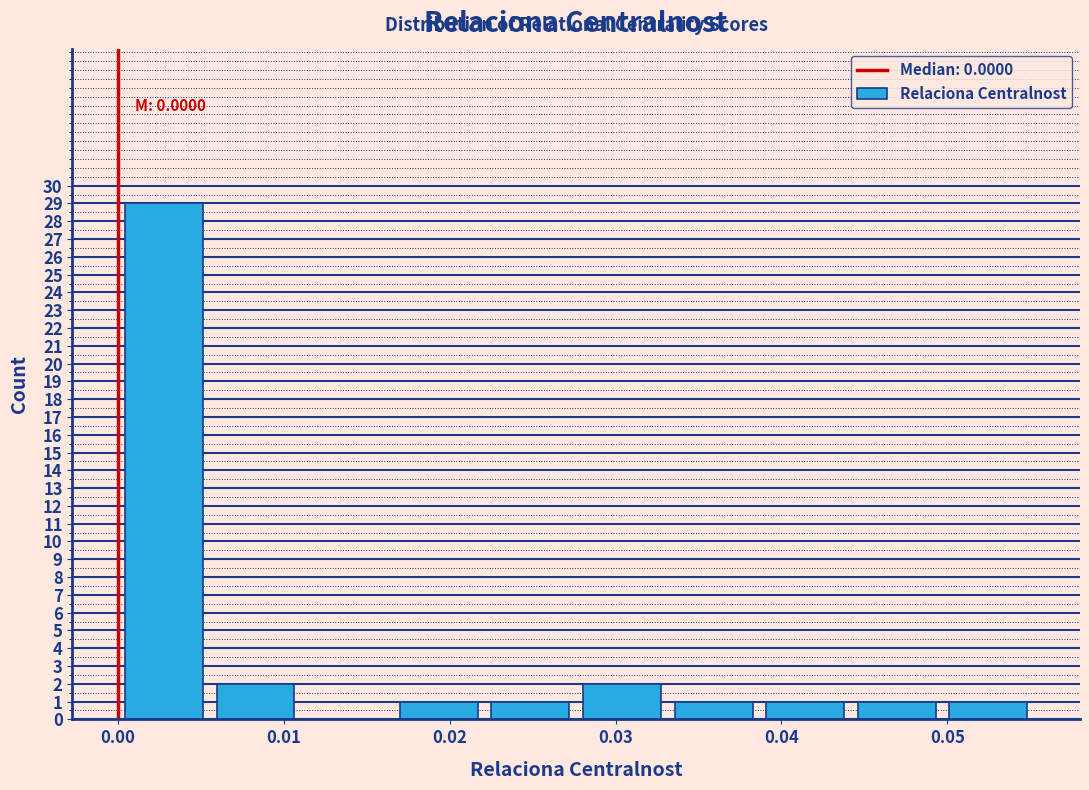

Over which range of the x-axis is the bar tallest?

0.000 to 0.006